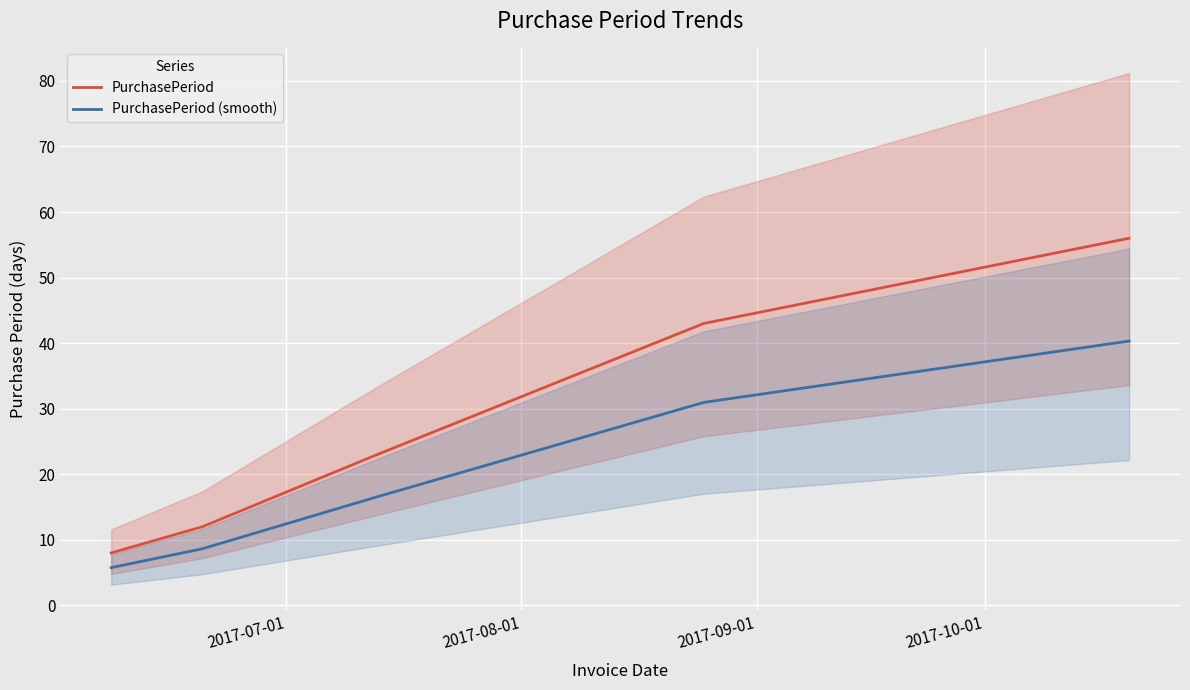

True or false: PurchasePeriod (smooth) and PurchasePeriod cross at least once.

False